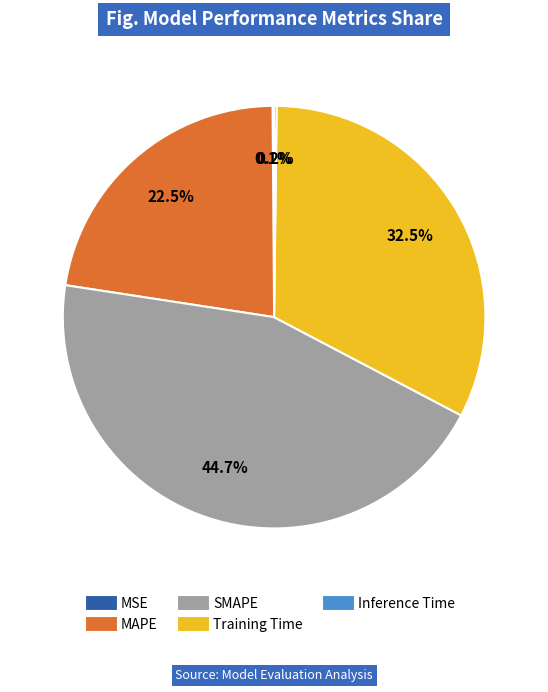

What is the largest slice in the pie chart?

SMAPE